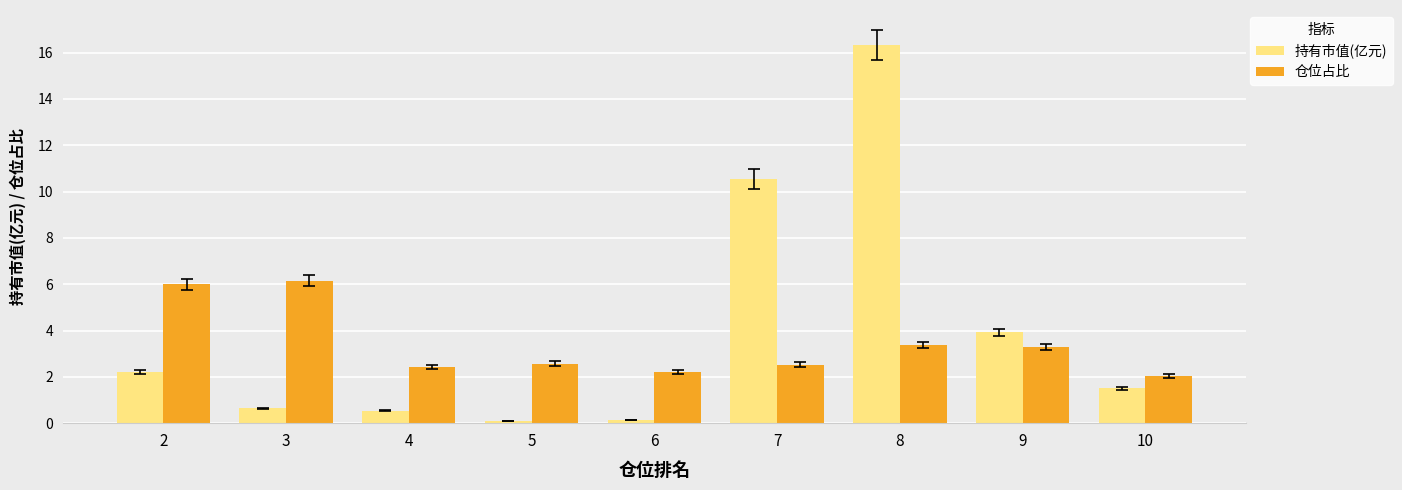

Which series has the largest total across all categories?

持有市值(亿元)